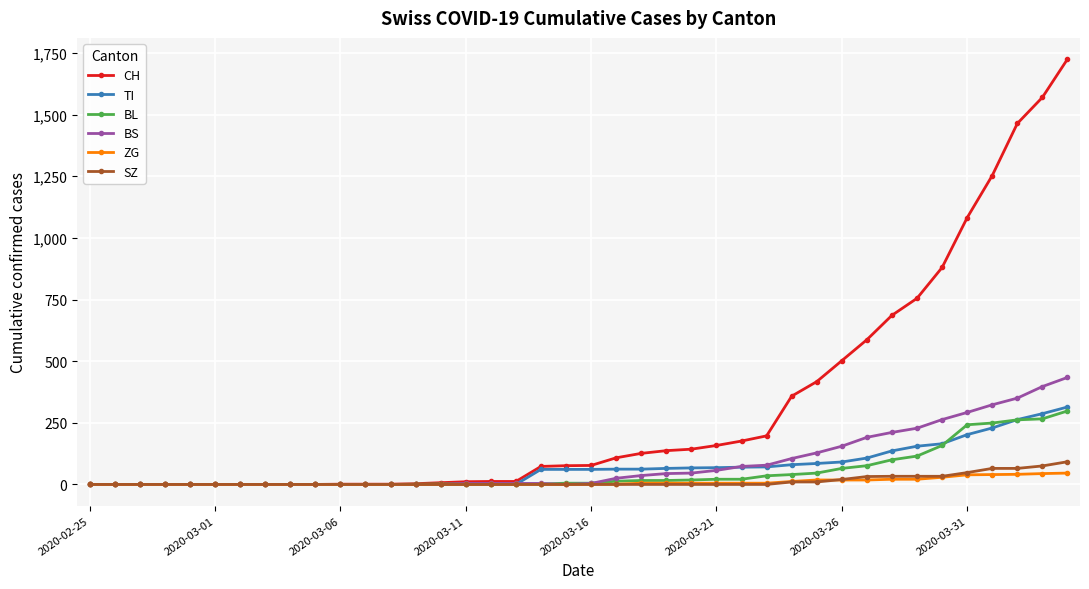

Which series has the largest range (max minus min)?

CH